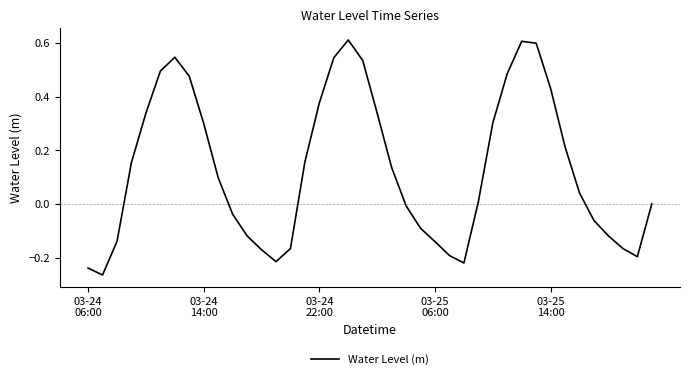

What is the difference between the maximum and minimum values?

0.9